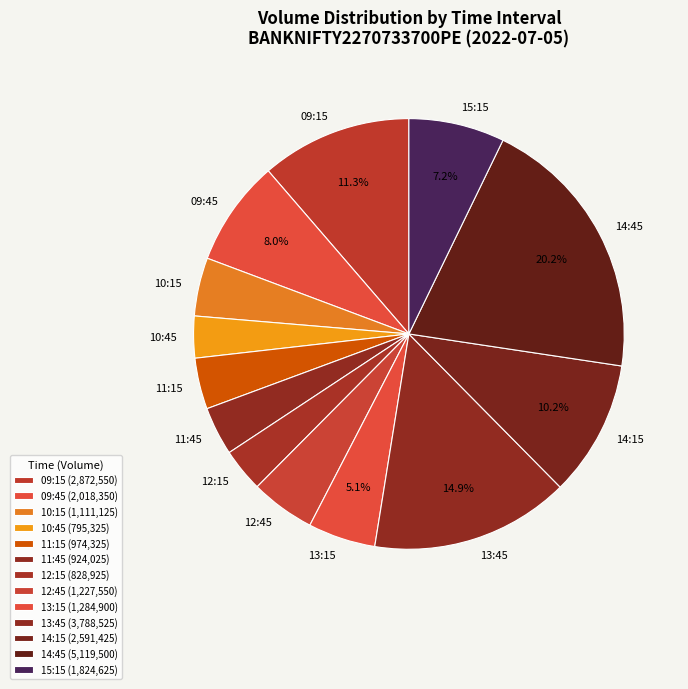

To the nearest percent, what is the difference between the 10:45 and 15:15 slice percentages?

4%